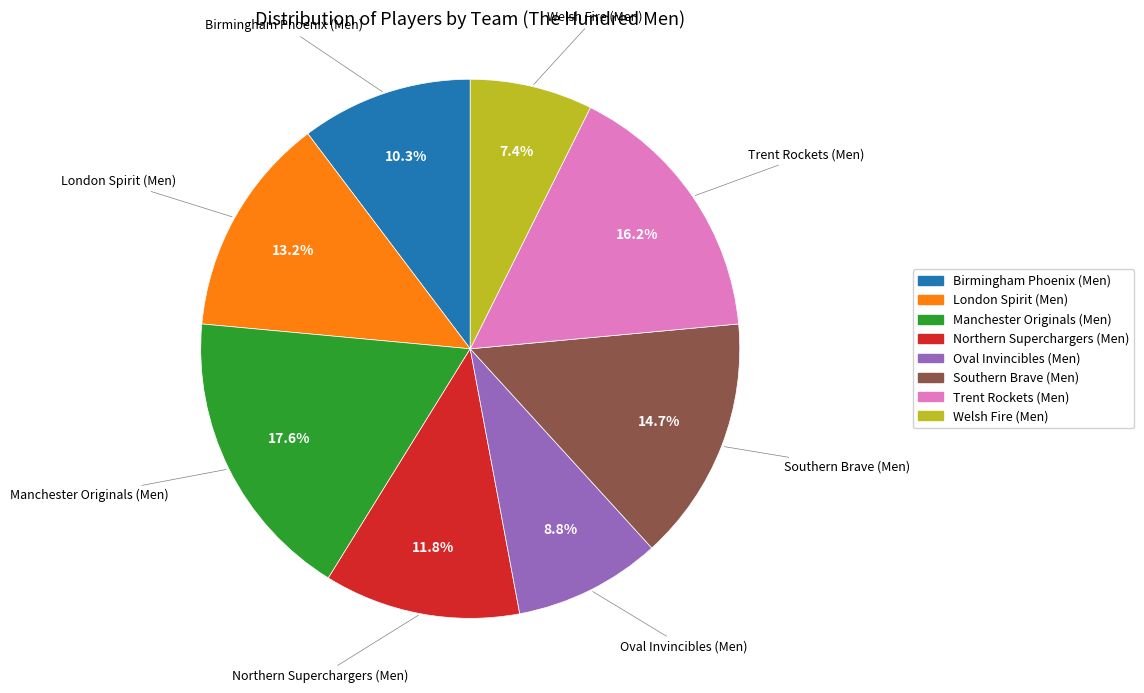

Rank the categories by value from highest to lowest.

Manchester Originals (Men), Trent Rockets (Men), Southern Brave (Men), London Spirit (Men), Northern Superchargers (Men), Birmingham Phoenix (Men), Oval Invincibles (Men), Welsh Fire (Men)